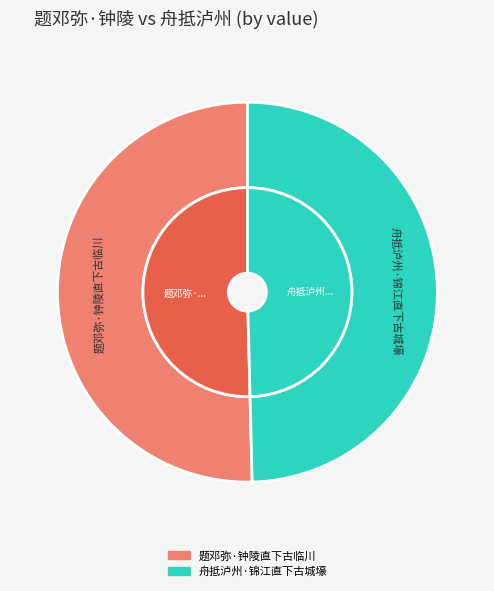

Is it true that 舟抵泸州·锦江直下古城壕 is 41% of the pie?

False